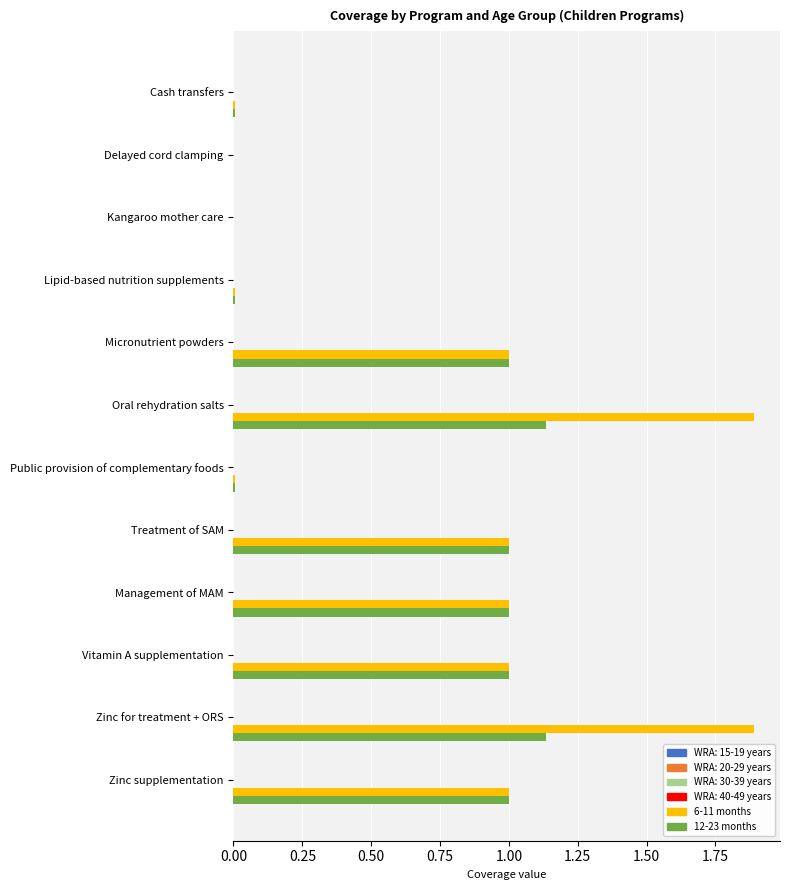

What is the greatest value displayed?

1.9